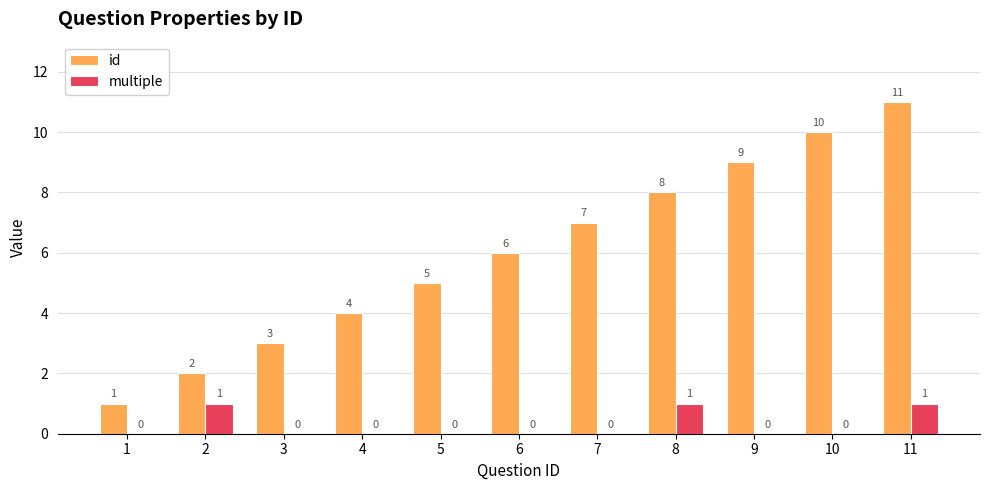

What is the maximum value shown in the chart?

11